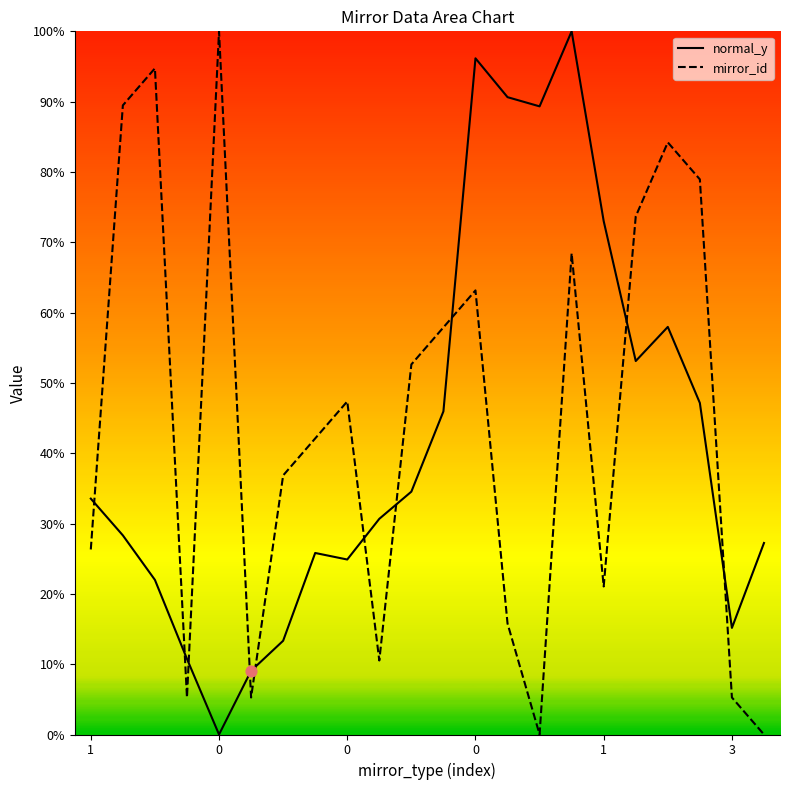

What is the total value across all series at 0?

117.8